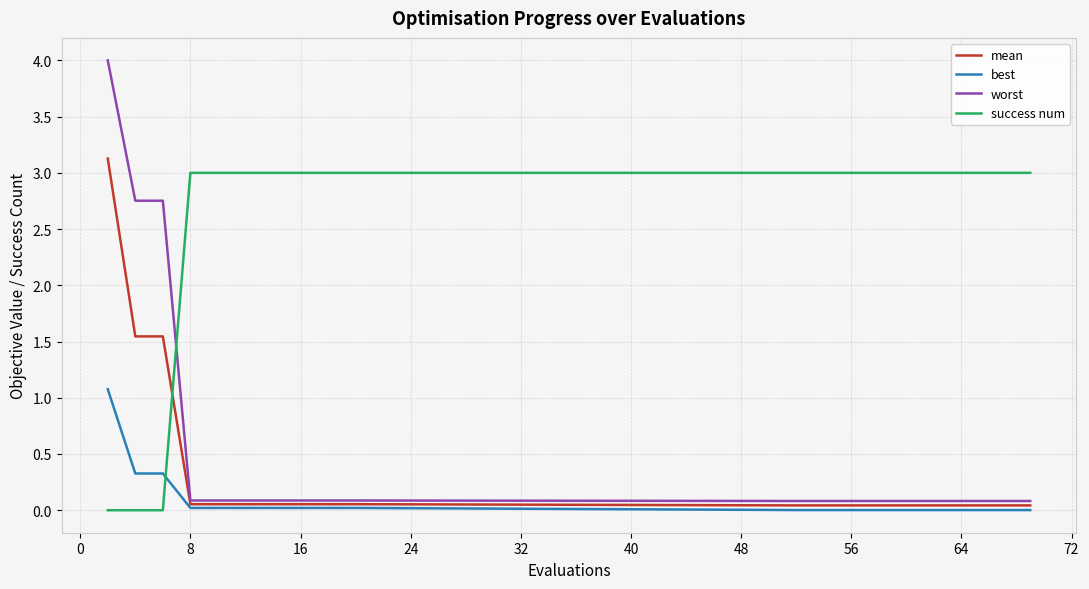

Which series has the largest total across all categories?

success num